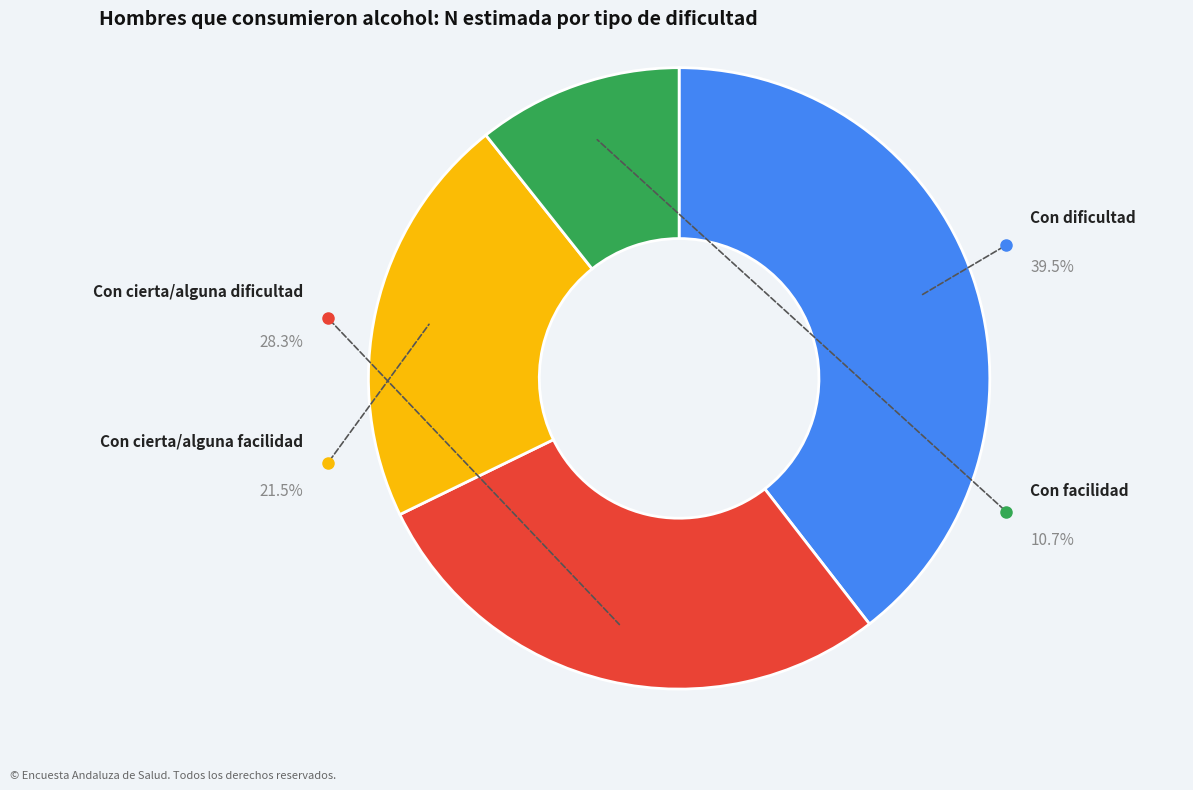

What is the change in value from Con cierta/alguna dificultad to Con facilidad?

-5559